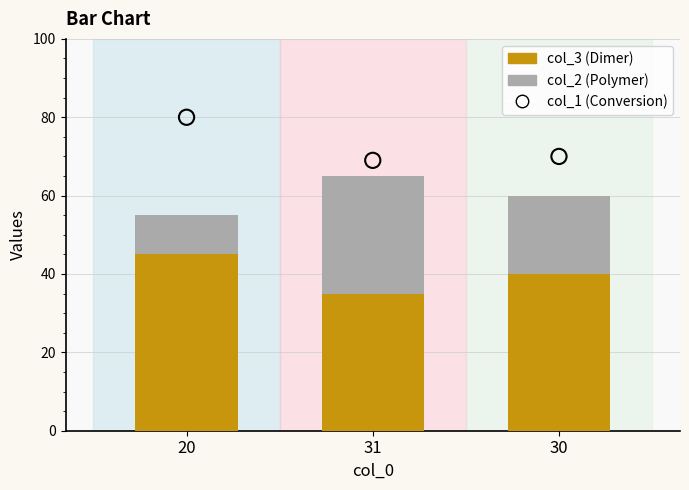

At which category is the sum across all series the highest?

20